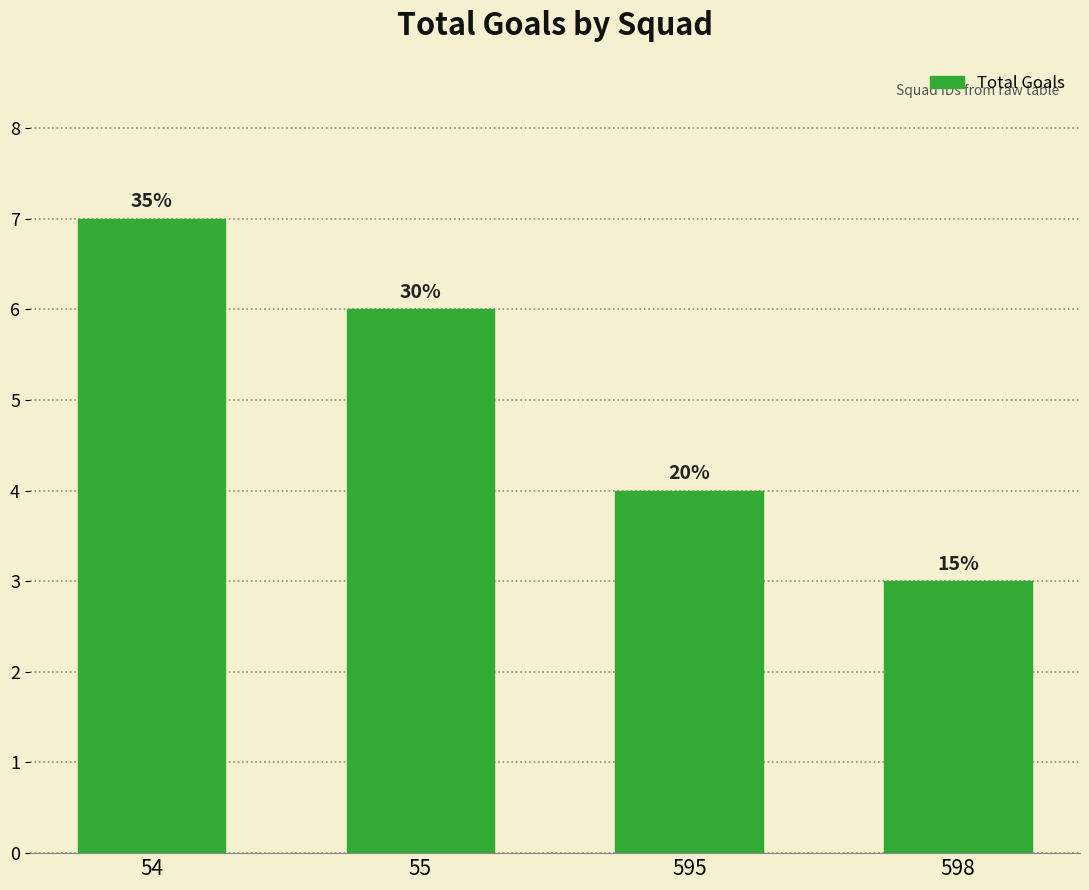

What is the smallest value displayed?

3